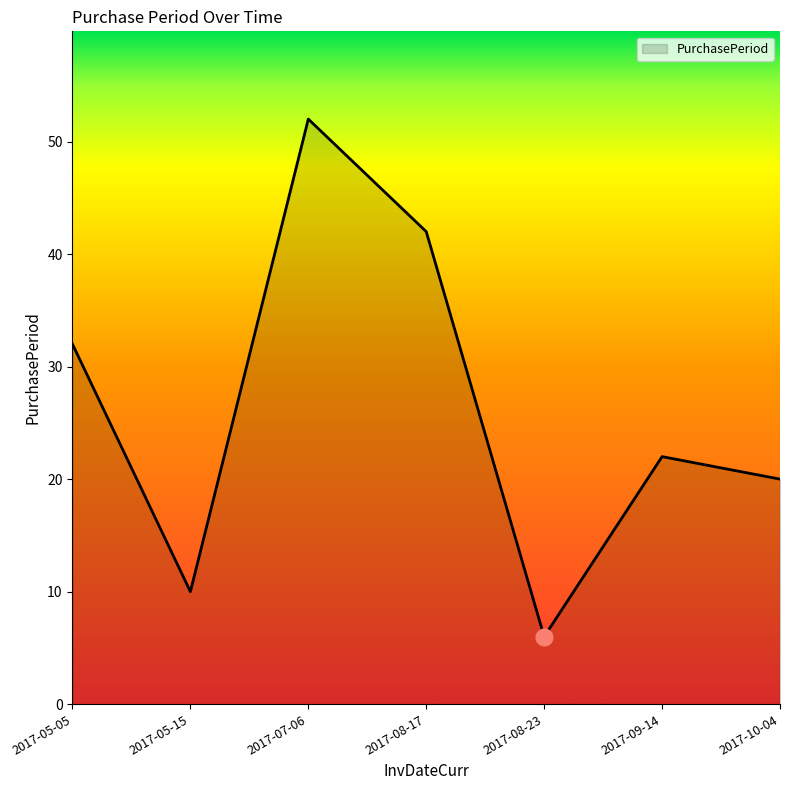

What position from the right is 2017-07-06?

5